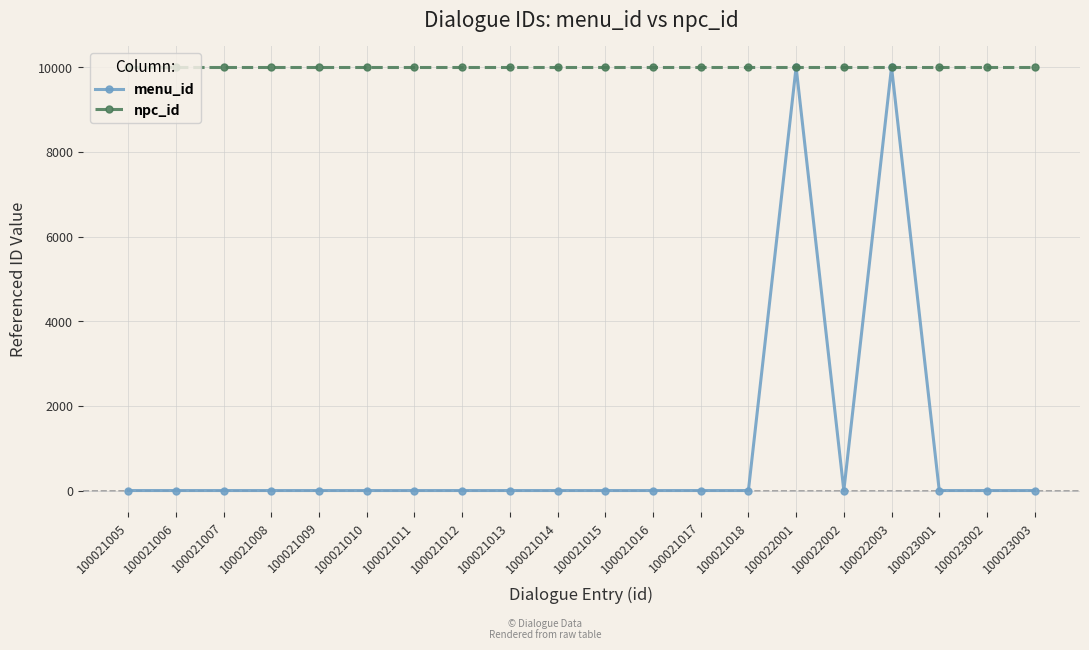

Which series has the widest spread of values?

menu_id